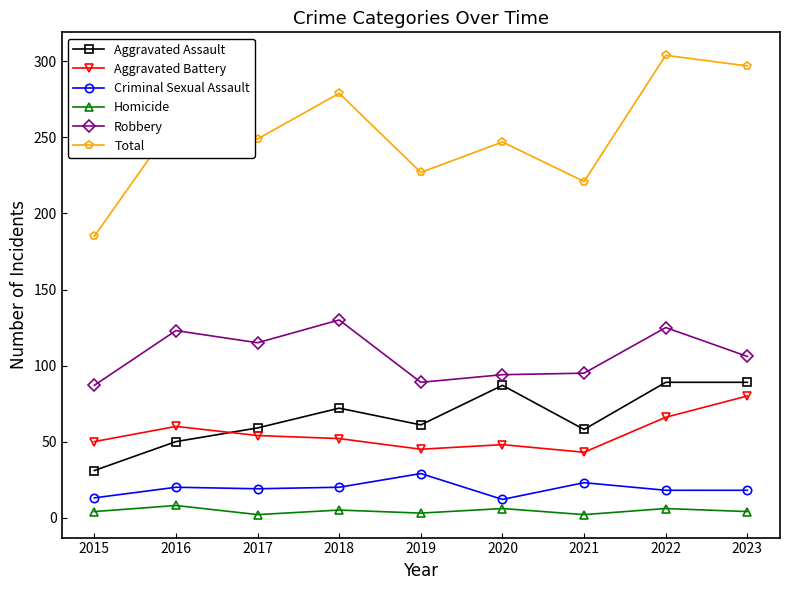

Between 2017 and 2019, which series saw the biggest shift?

Robbery